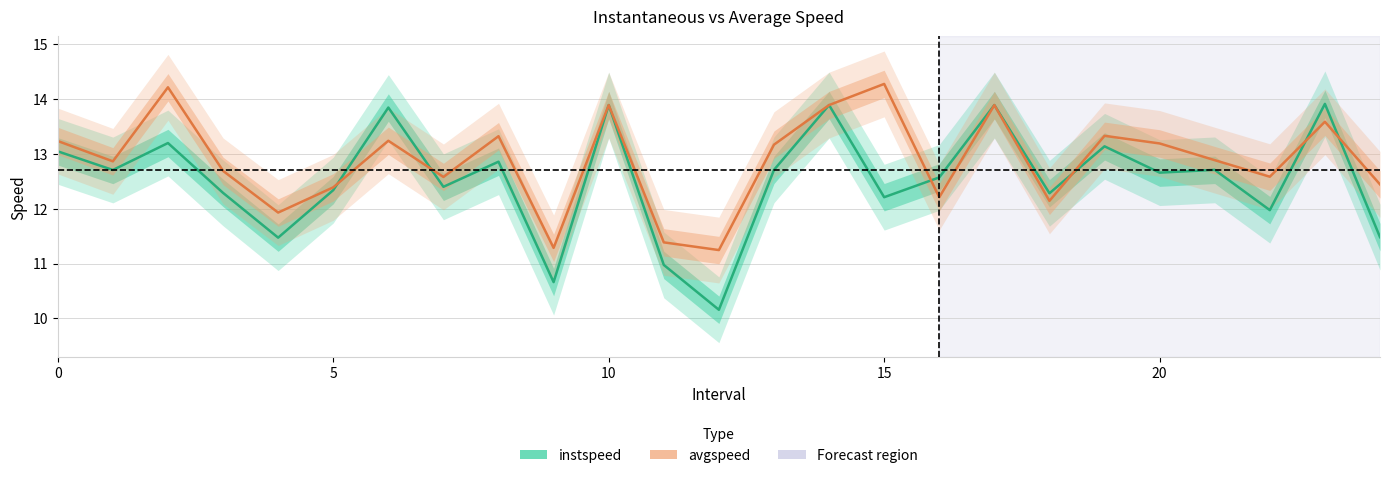

What is the spread (max minus min) of values at 9?

0.6